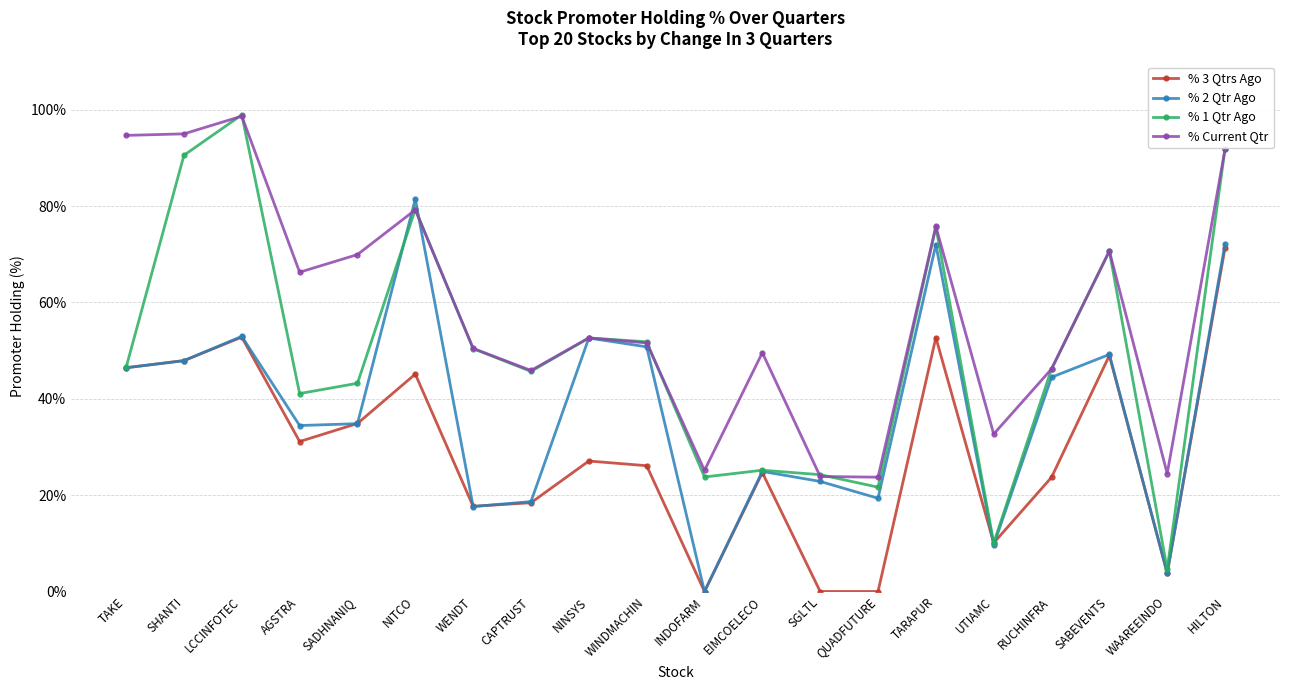

What is the highest value of the % 3 Qtrs Ago series?

71.3